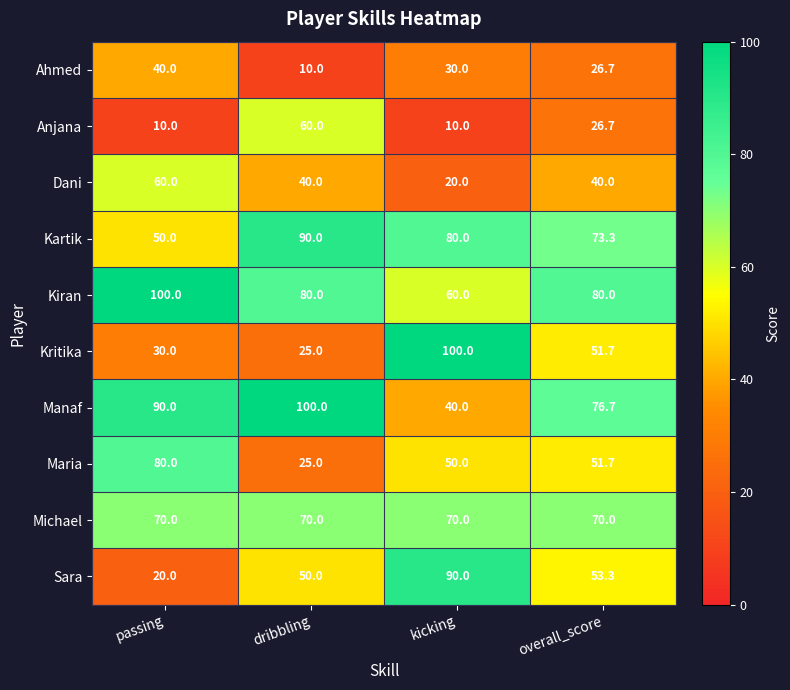

What is the difference between the highest and lowest values at kicking?

90.0